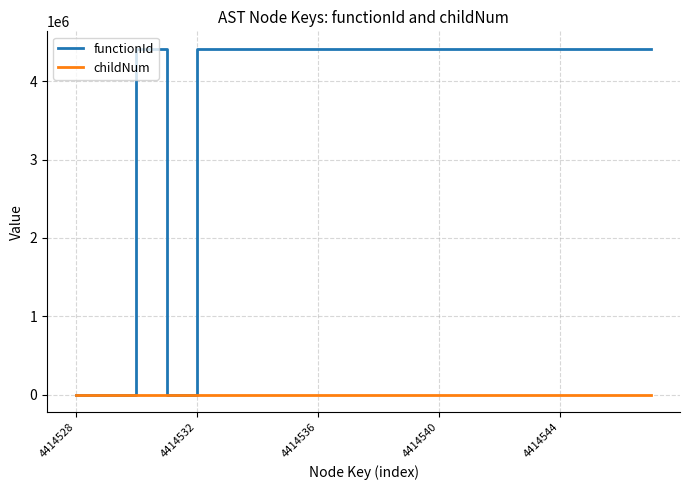

What is the highest value of the functionId series?

4414529